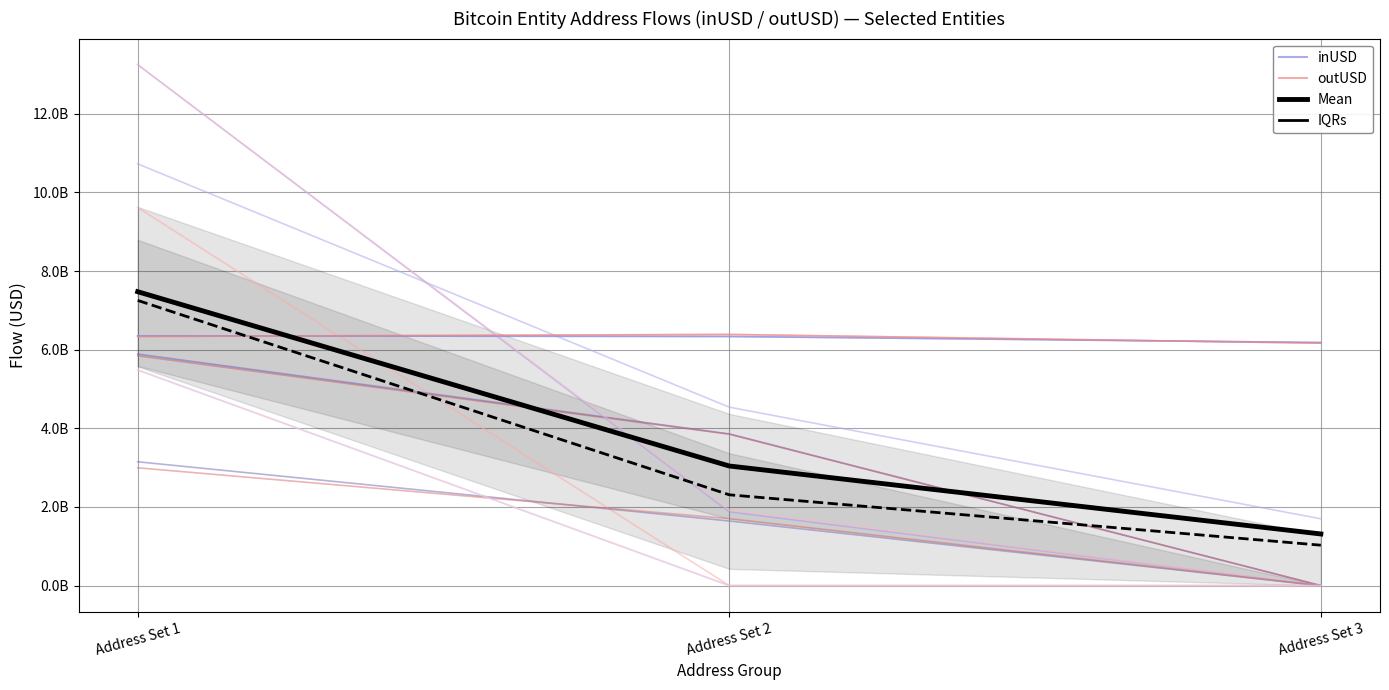

Which label corresponds to the smallest value in the chart?

Address Set 3